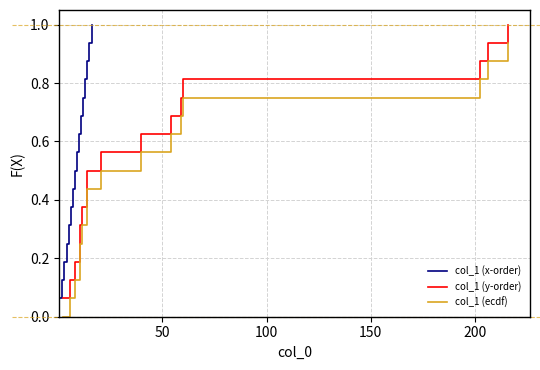

Does the chart have visible grid lines?

Yes